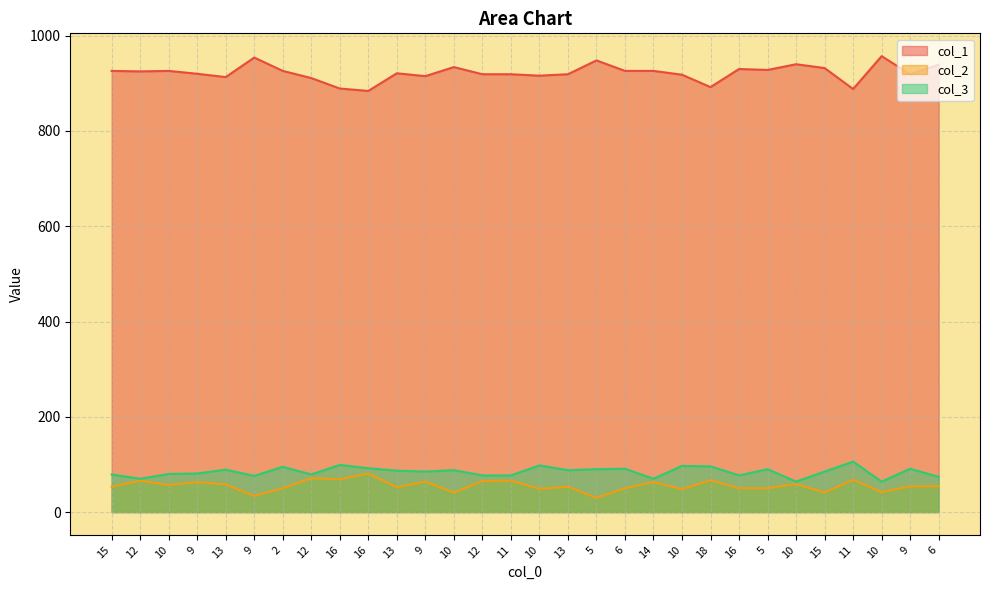

What is the minimum value for col_2?

30